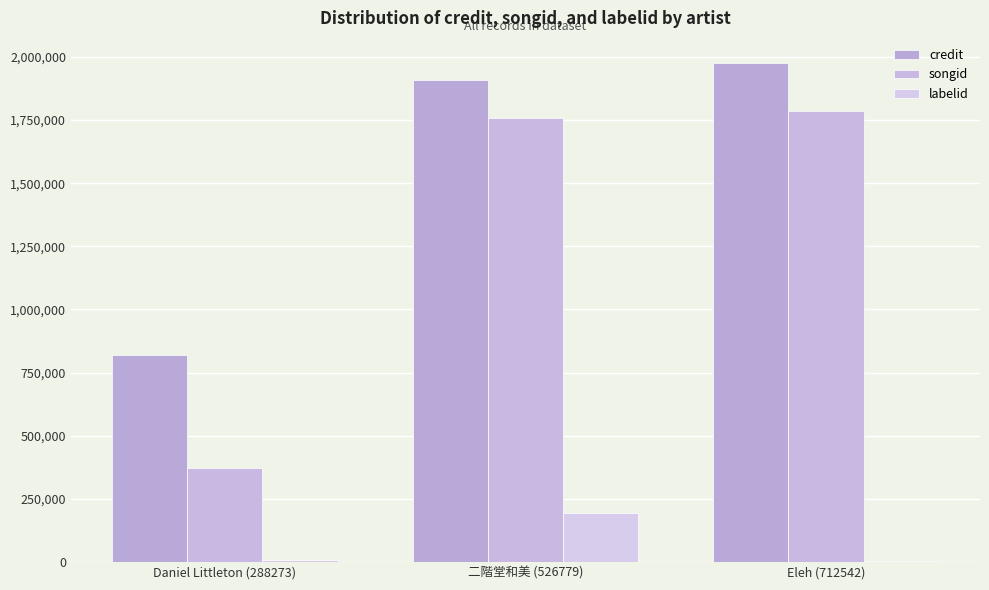

At which label is credit closest to 1397167?

二階堂和美 (526779)